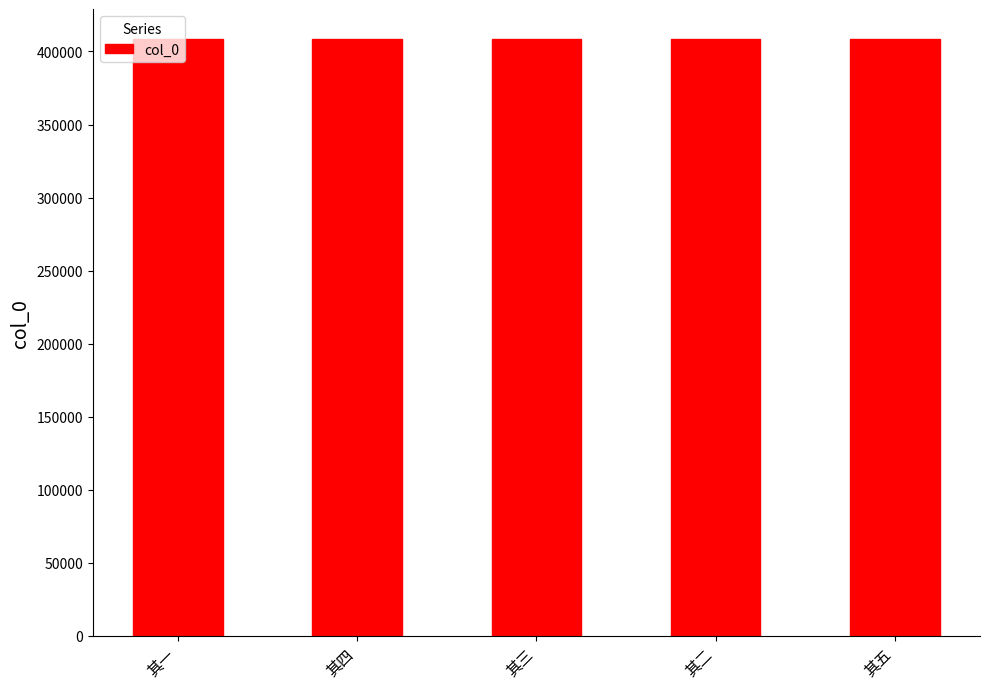

True or false: the data shows 267553 at 其四.

False